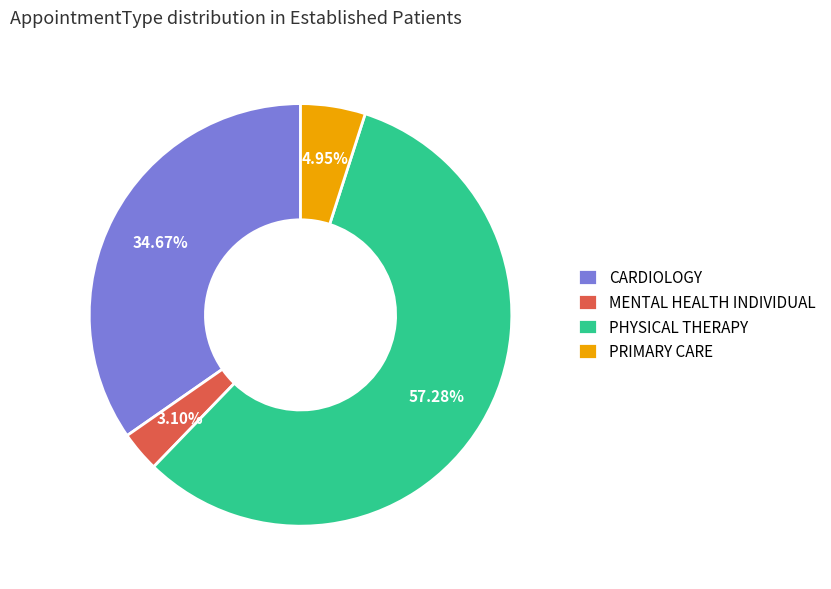

To the nearest percent, what percentage of the pie is PHYSICAL THERAPY?

57%